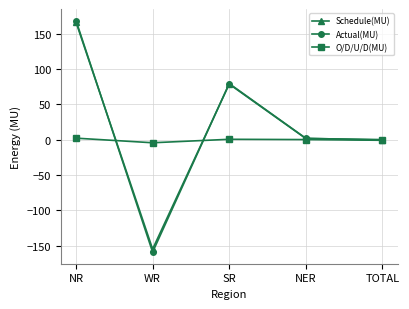

Count the number of data series in this chart.

3